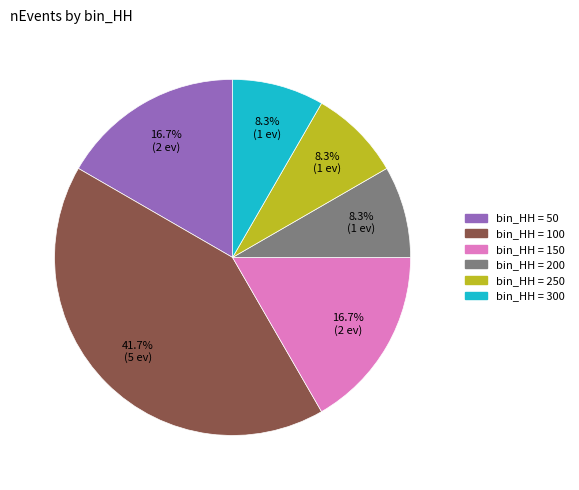

Does any single category account for the majority?

No